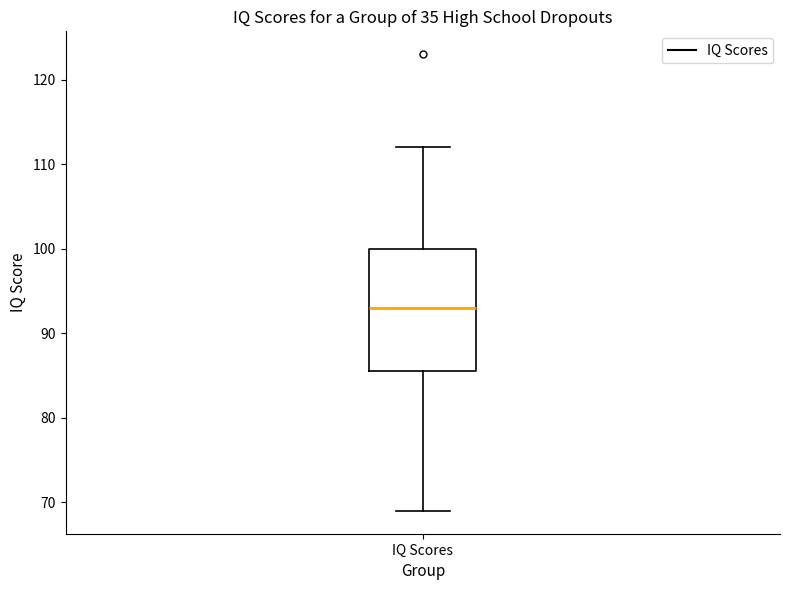

Read this box plot against the y-axis: the position of the median line, the range covered by the box, and the ends of both whiskers. The values are not printed on the chart, so give them approximately, as read against the axis.

median 93, box 86 to 100, whiskers 69 to 112